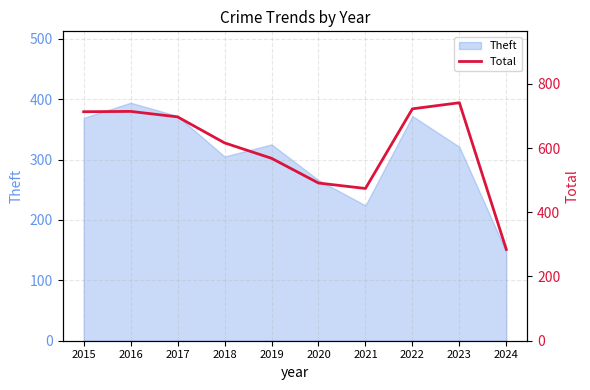

At which label does Theft reach its peak?

2016